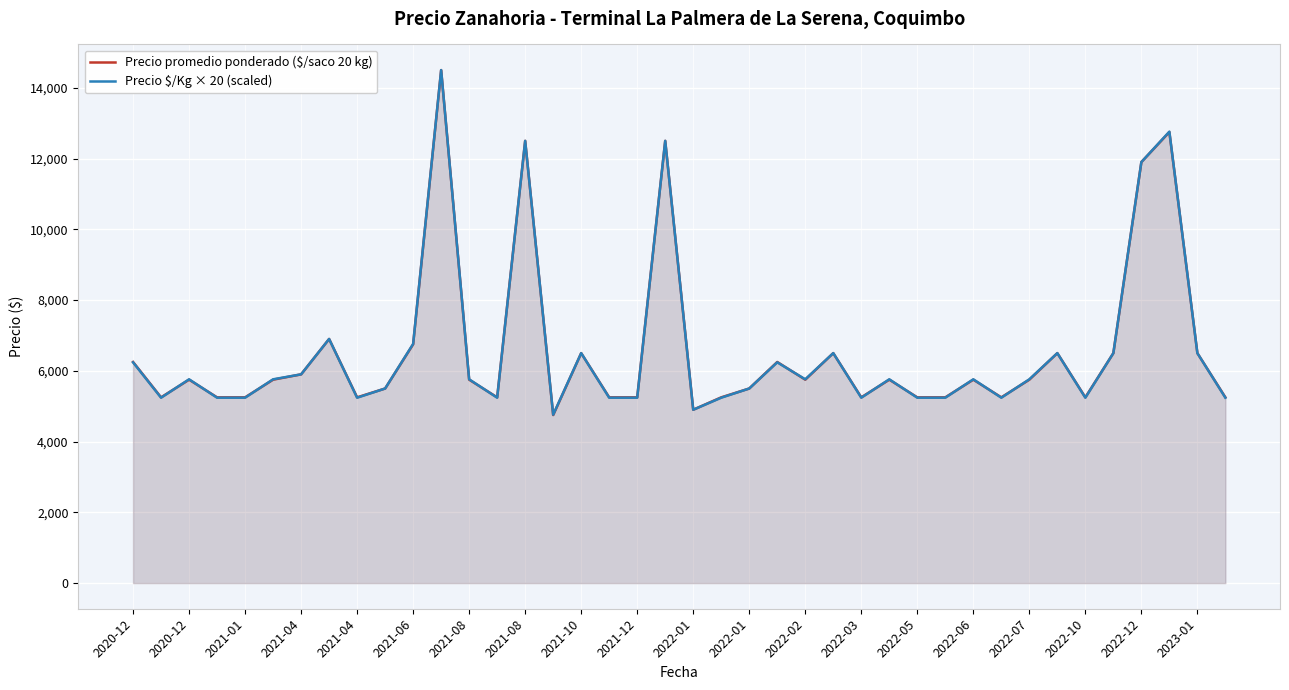

The Precio promedio ponderado ($/saco 20 kg) series shows 8516 at 2021-06. True or false?

False